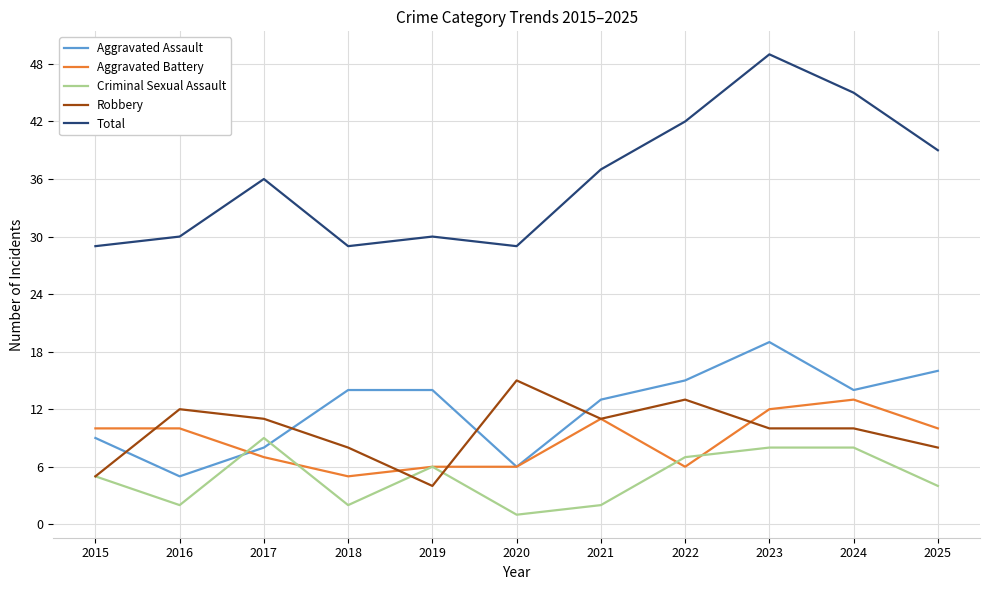

Which series ends up on top after the final intersection of Robbery and Aggravated Assault?

Aggravated Assault